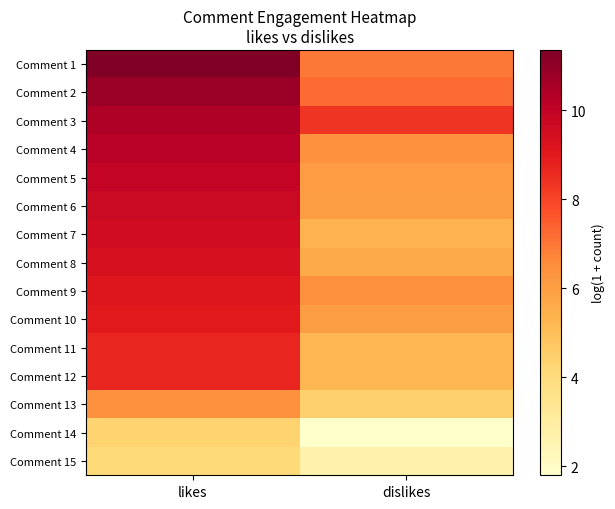

At how many categories does at least one series exceed 1?

2